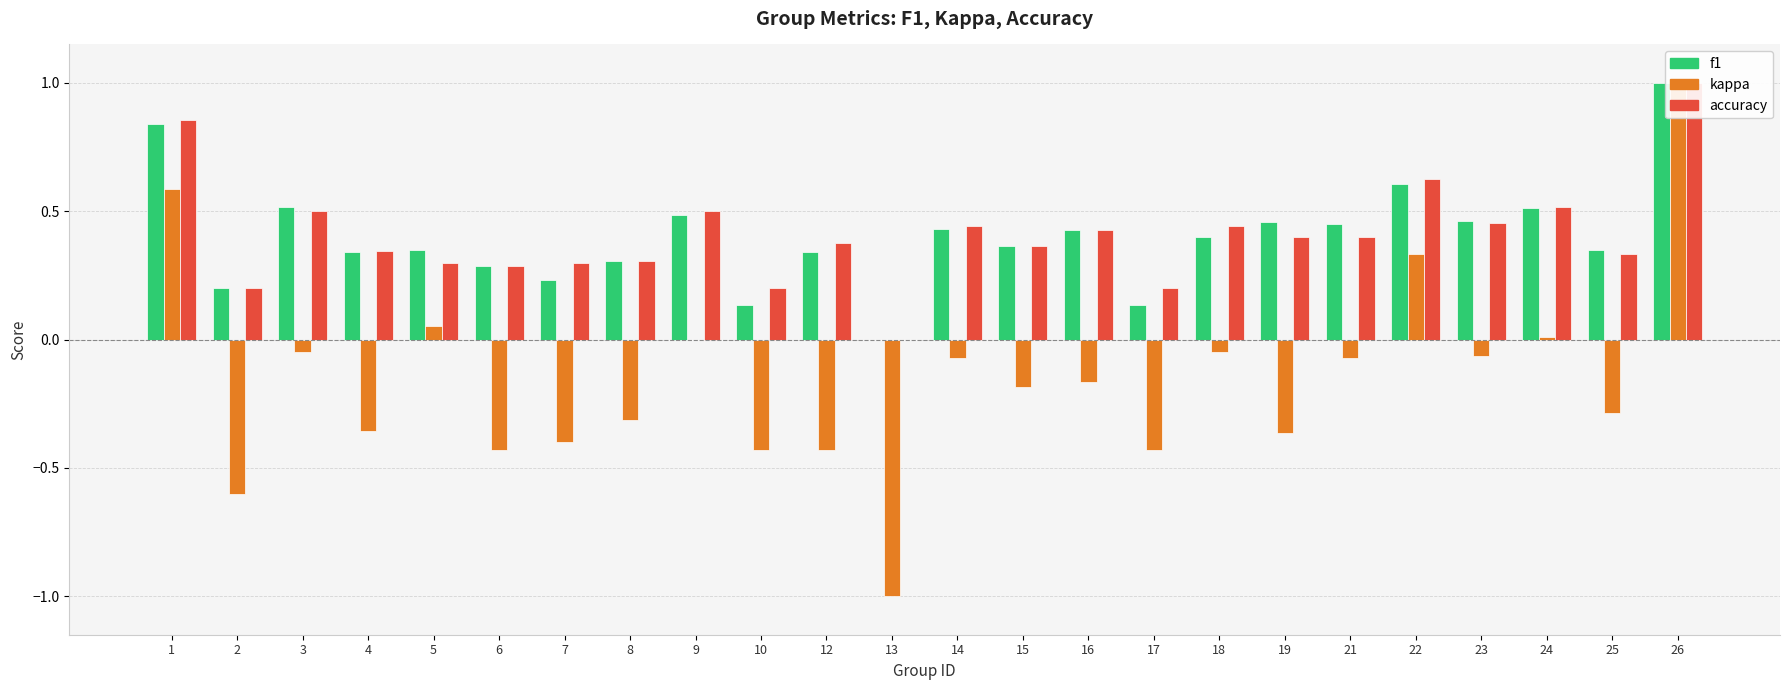

What is the difference between the second highest and second lowest values in the f1 series?

0.7